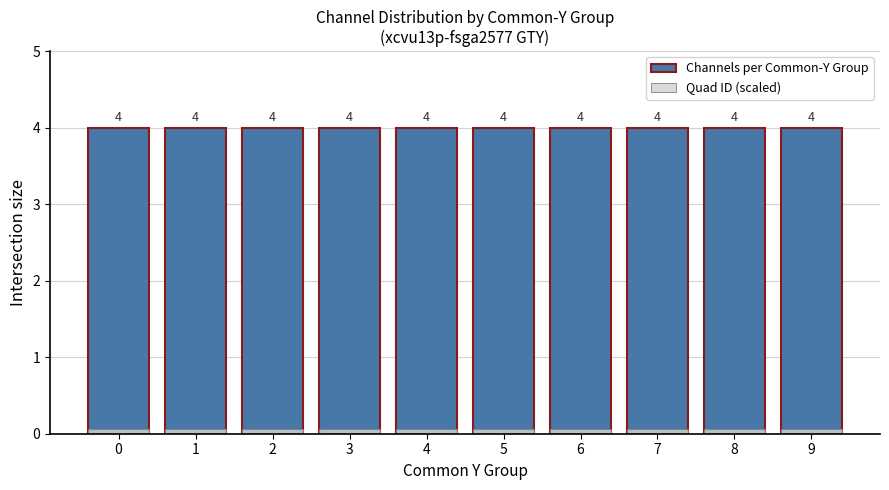

How many groups of bars are there?

10